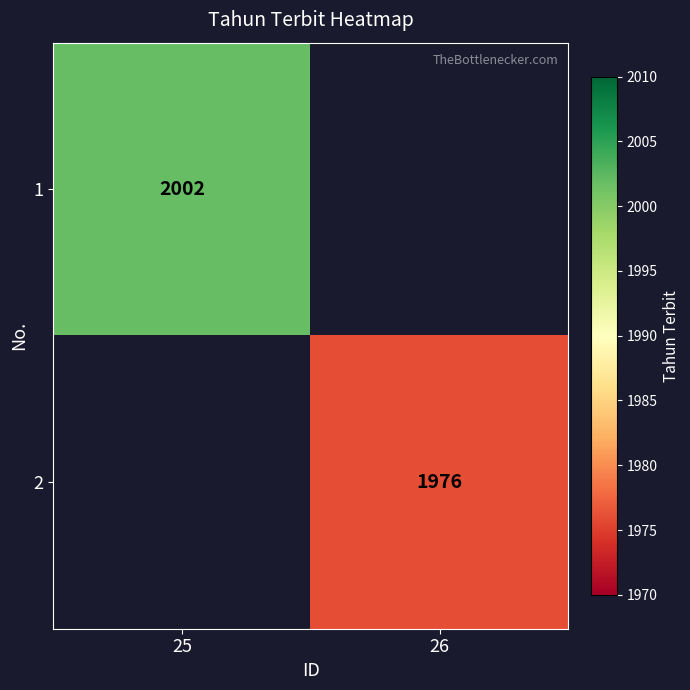

The 2 series shows 2623 at 26. True or false?

False